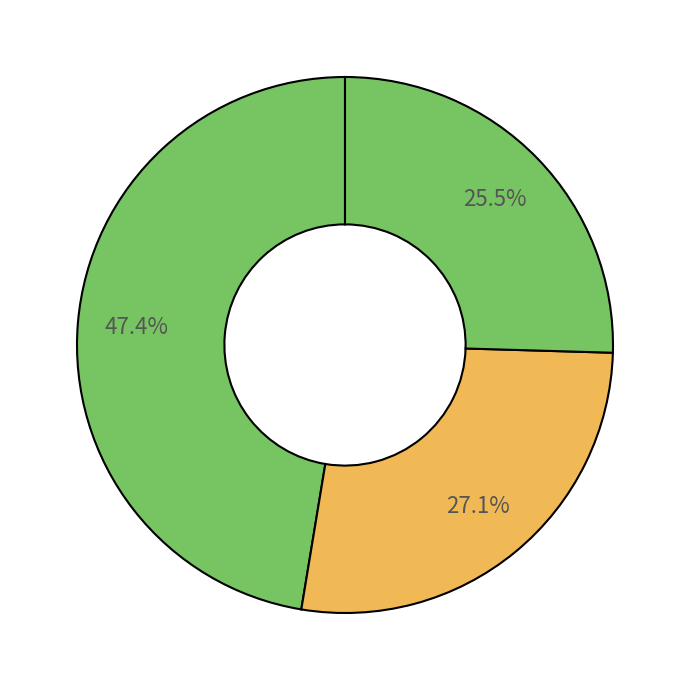

Which category has the biggest portion of the pie?

1